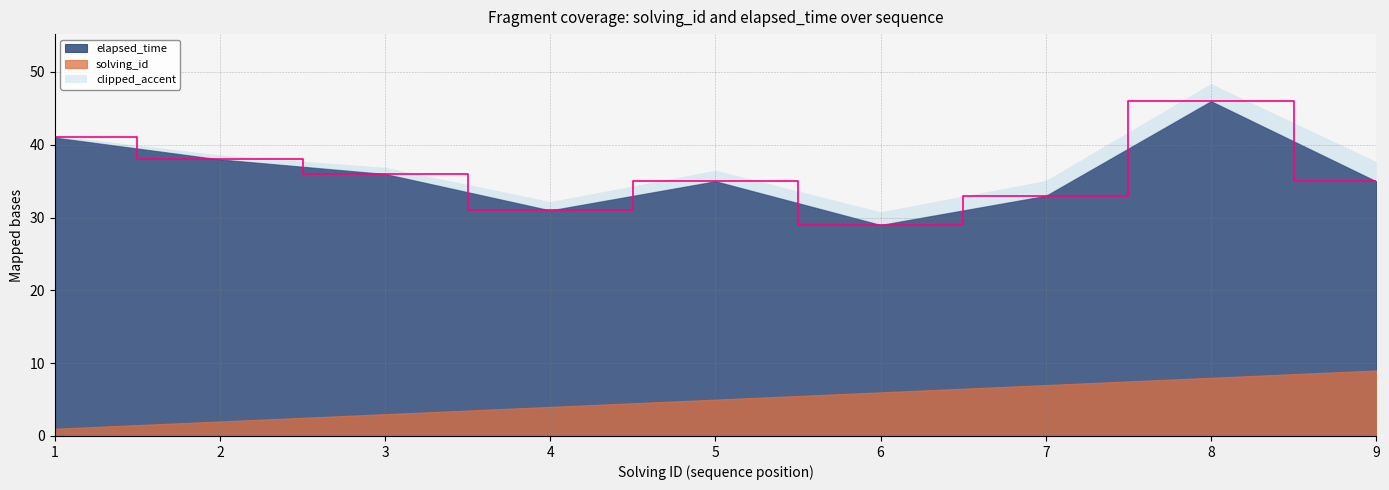

List the labels in order of value, largest first.

8, 1, 2, 3, 5, 9, 7, 4, 6